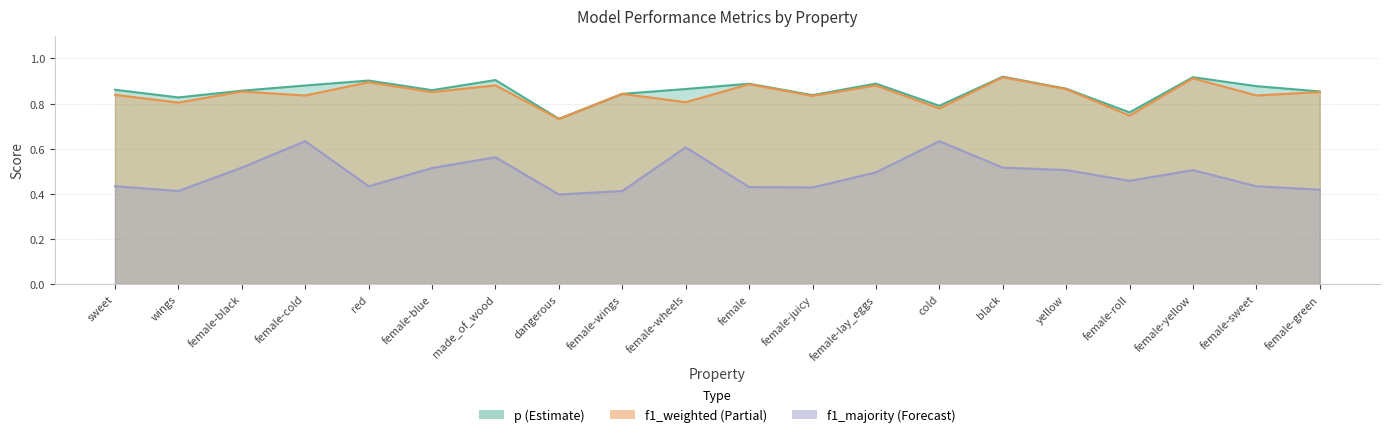

True or false: p_line and f1_majority_line intersect in this chart.

False